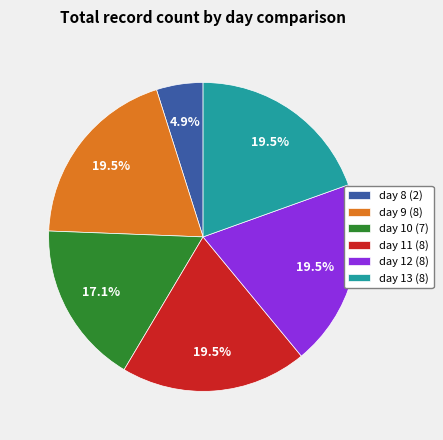

What percentage do day 11 (8) and day 9 (8) together represent?

39.0%